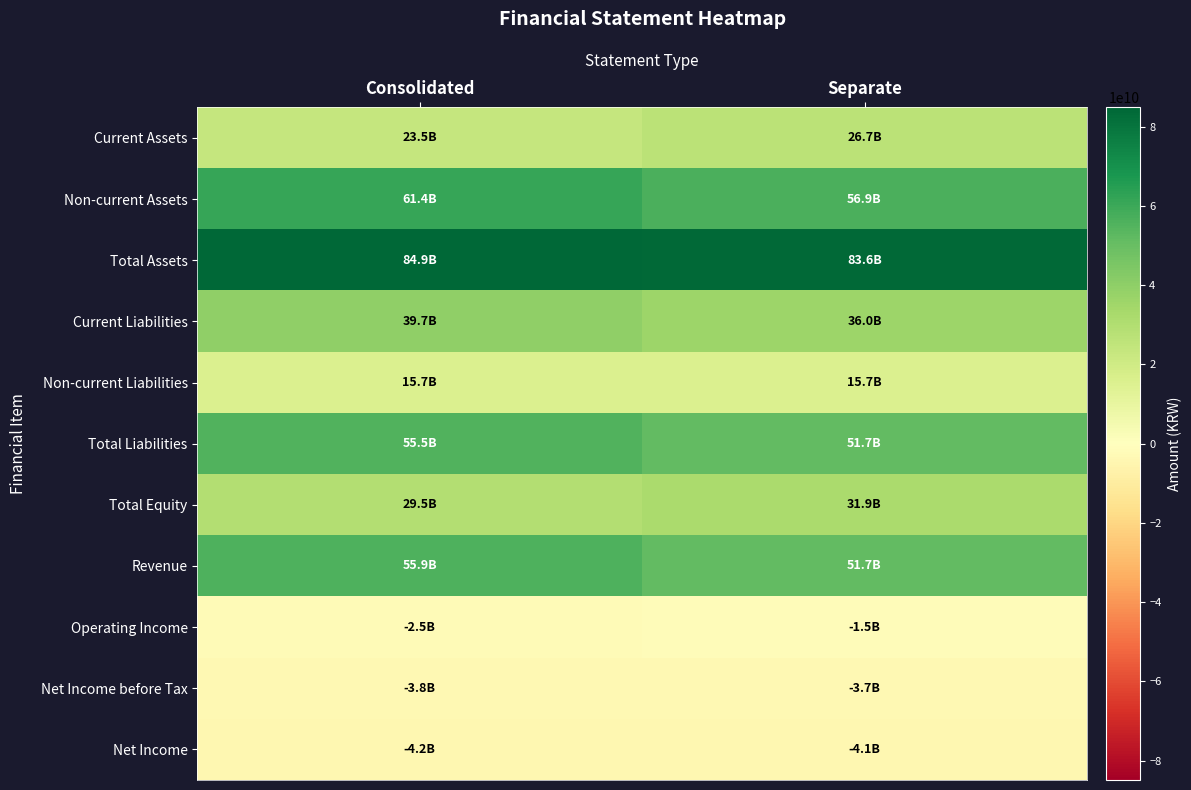

What is the total value across all series at Separate?

345011392194